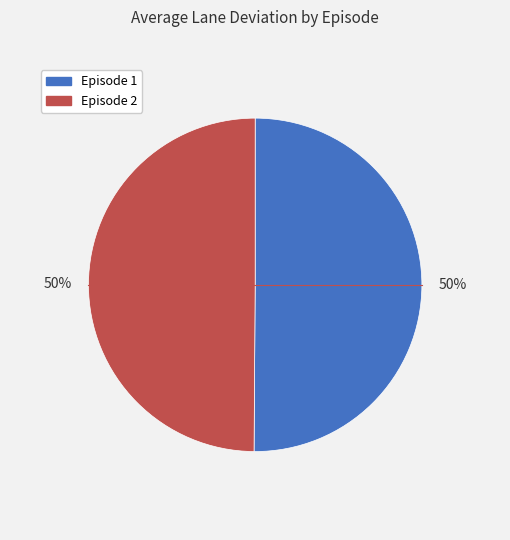

To the nearest percent, what is the average slice percentage?

50%